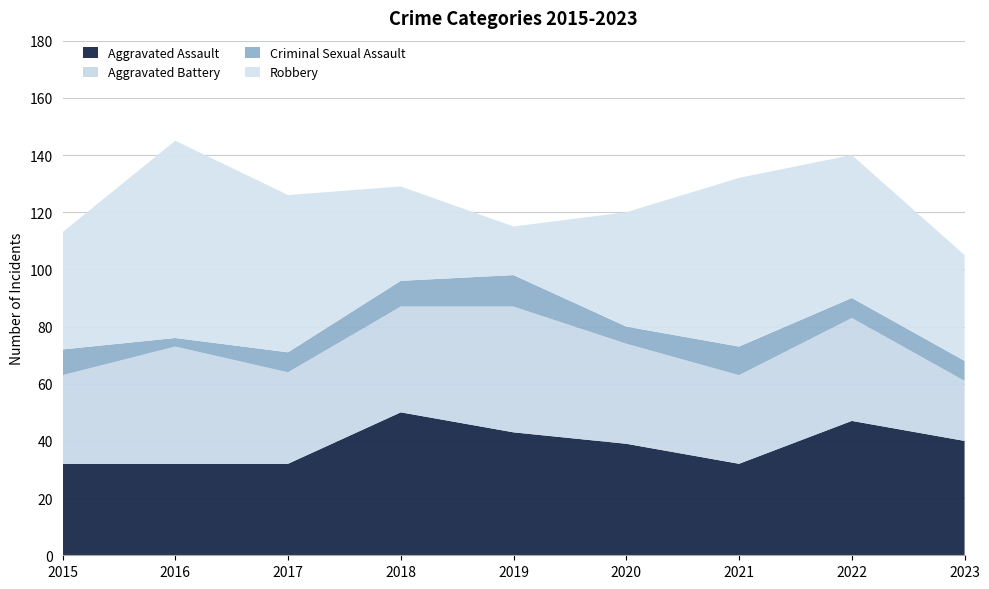

Reading left to right, list all the values displayed in this chart.

Aggravated Assault: 2015=32	2016=32	2017=32	2018=50	2019=43	2020=39	2021=32	2022=47	2023=40
Aggravated Battery: 2015=31	2016=41	2017=32	2018=37	2019=44	2020=35	2021=31	2022=36	2023=21
Criminal Sexual Assault: 2015=9	2016=3	2017=7	2018=9	2019=11	2020=6	2021=10	2022=7	2023=7
Robbery: 2015=41	2016=69	2017=55	2018=33	2019=17	2020=40	2021=59	2022=50	2023=37